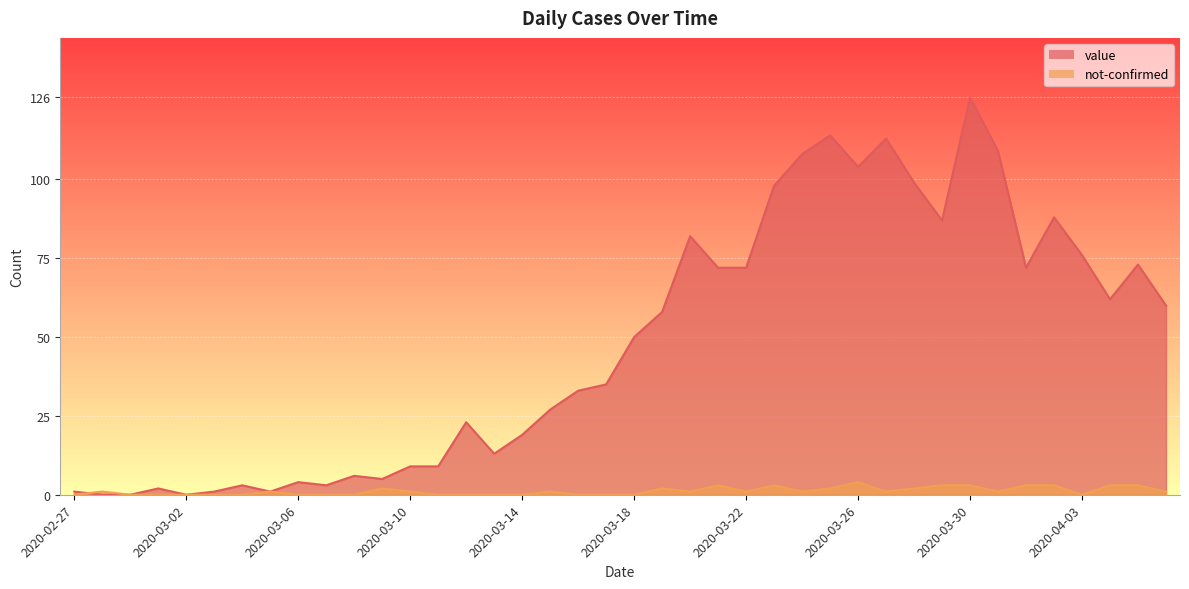

What are all the series names shown in the legend?

value, not-confirmed